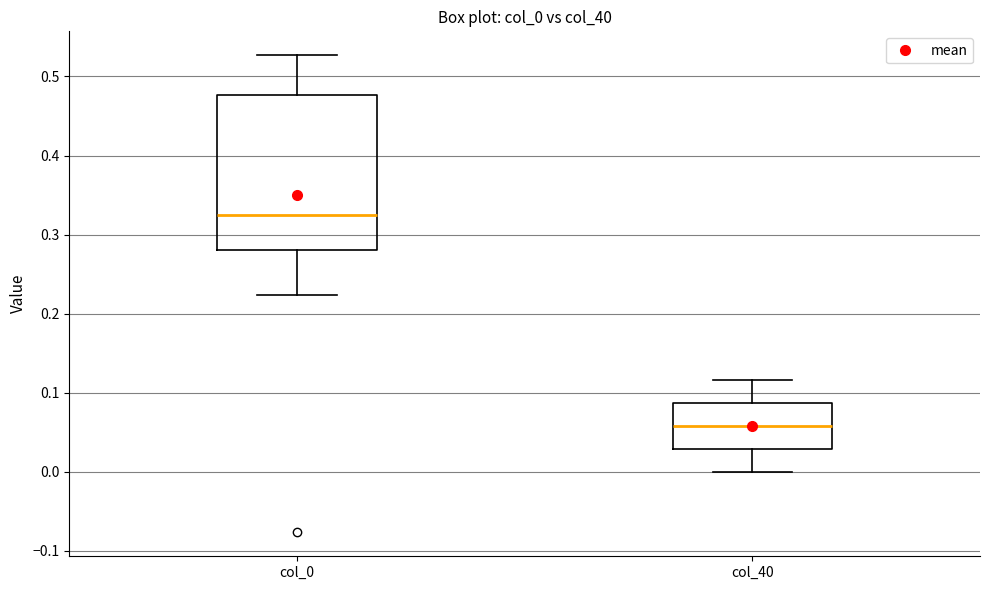

Which box has the lowest median line?

col_40